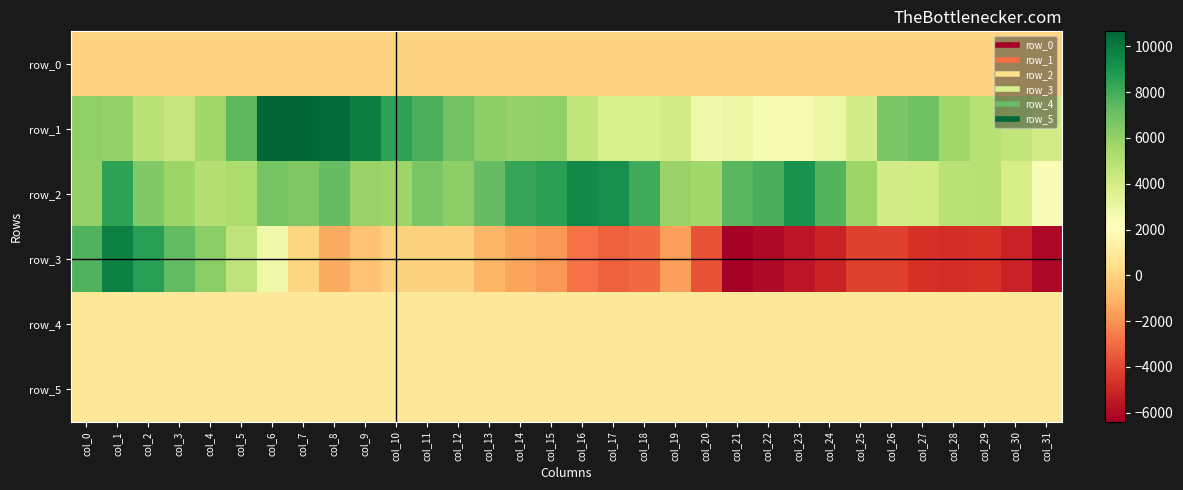

Where is row_0 nearest to the value 28?

col_4